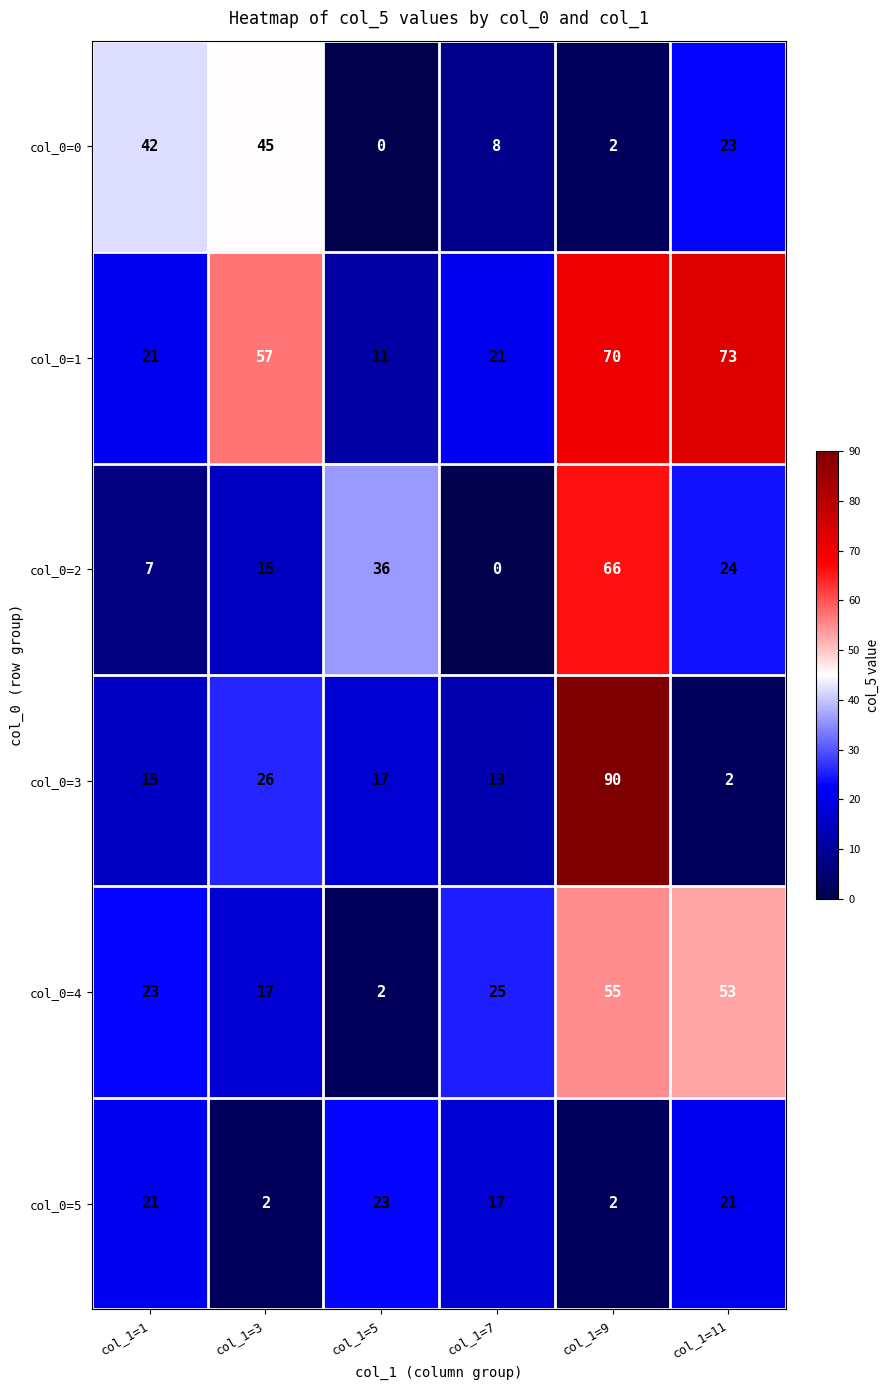

What is the greatest value displayed?

90